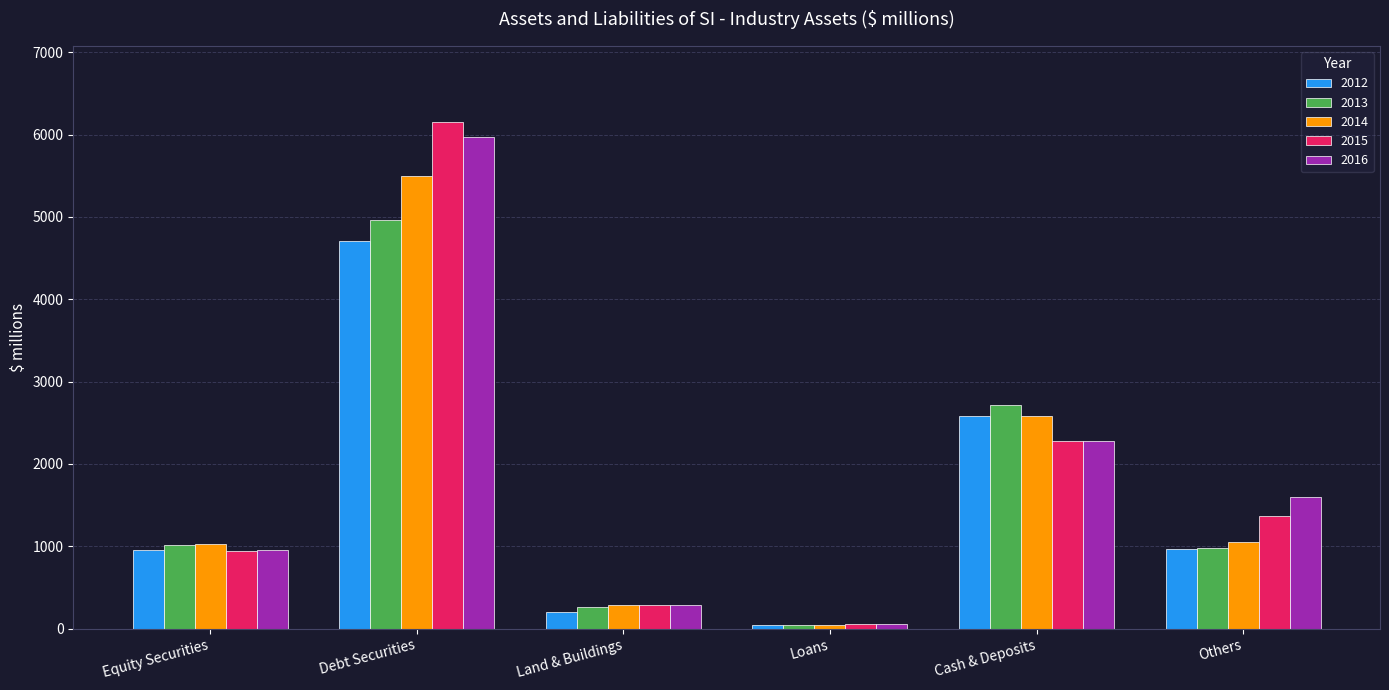

At which category is the sum across all series the highest?

Debt Securities